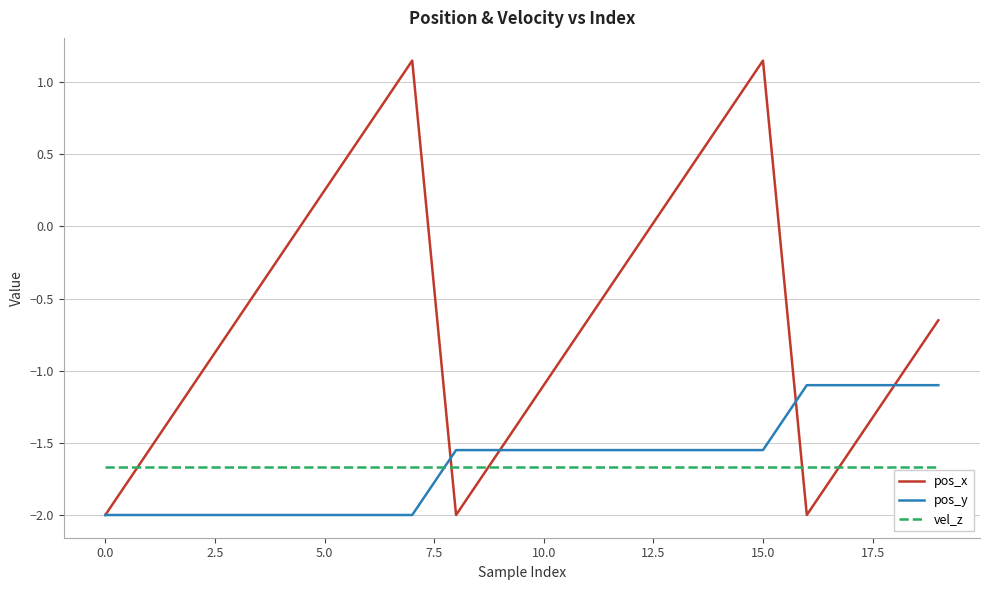

At how many categories does at least one series exceed 0?

6